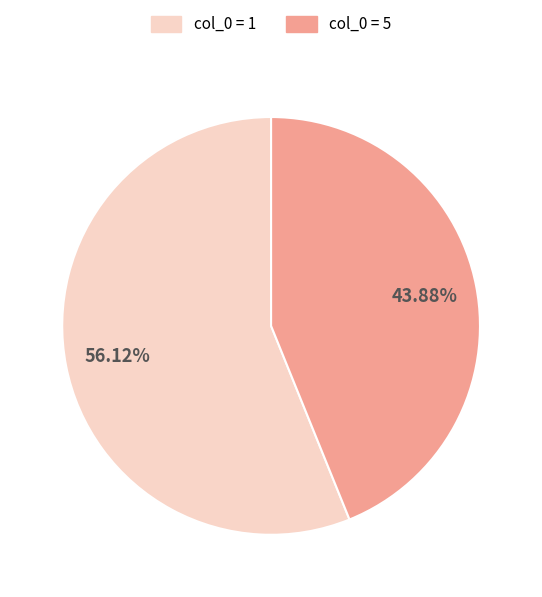

Count the number of slices in the pie.

2